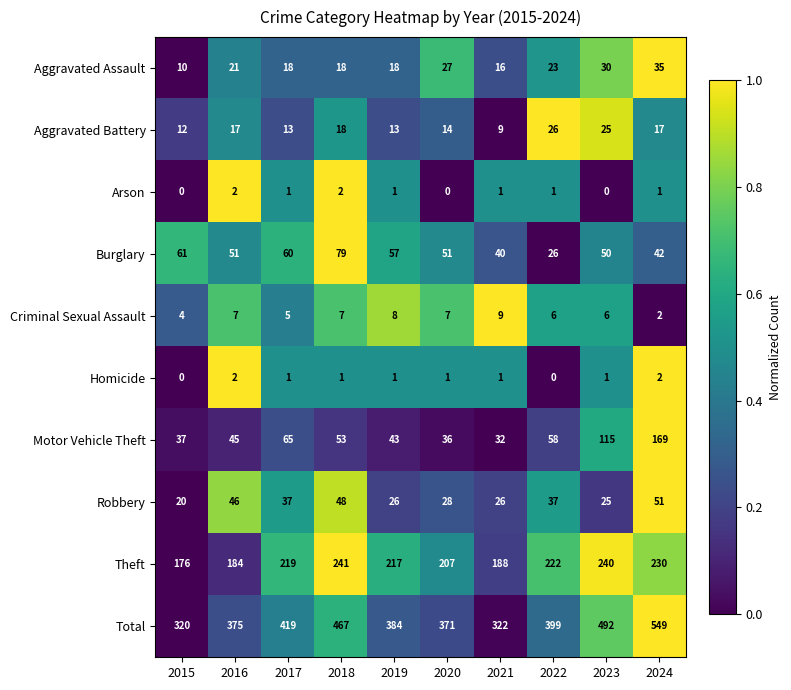

What is the sum of all Arson values?

9